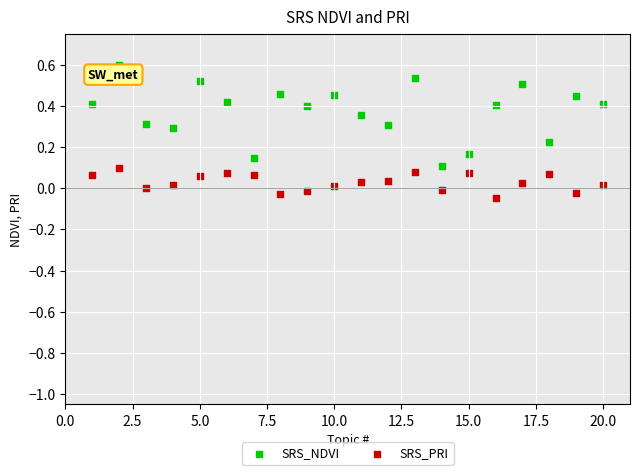

Which series has the largest Y range (max minus min)?

SRS_NDVI